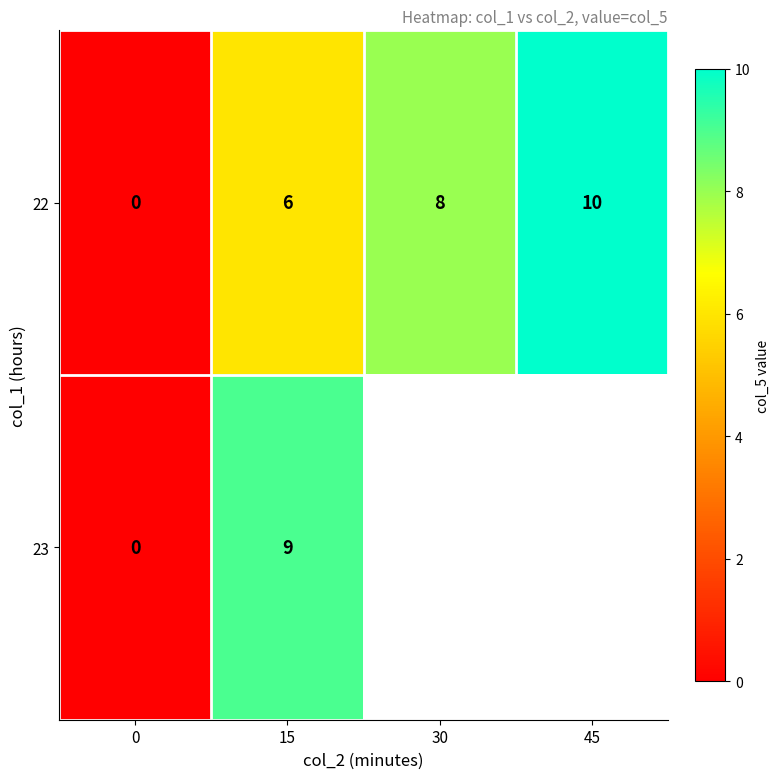

What is the average value of the 22 series?

6